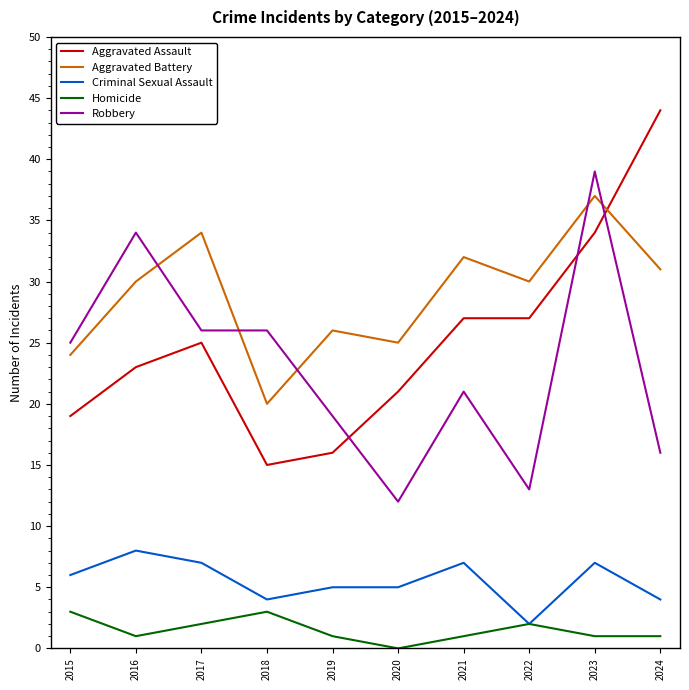

At which category does Aggravated Assault reach its first local peak?

2017